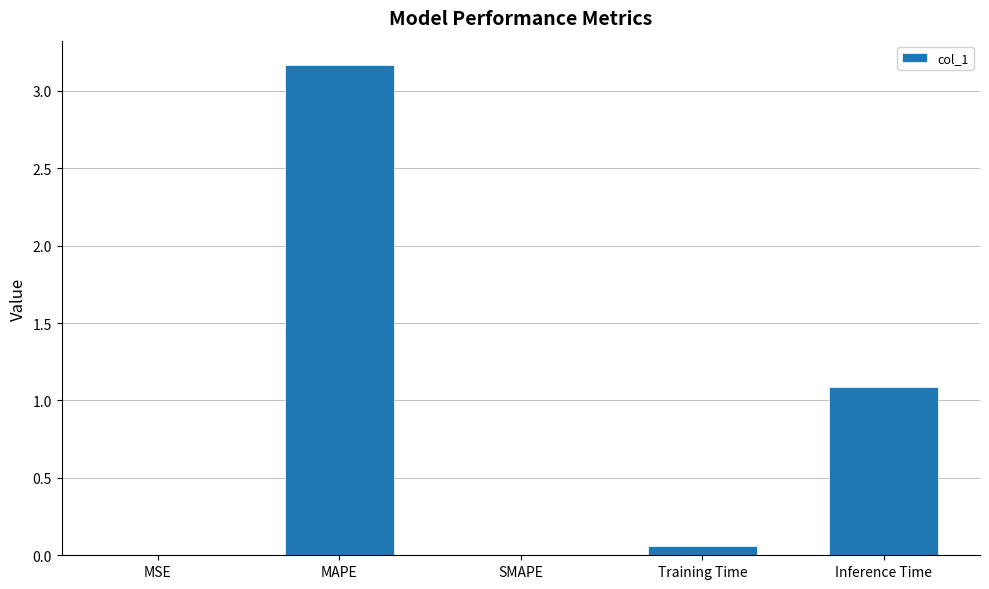

What is the average value?

0.9